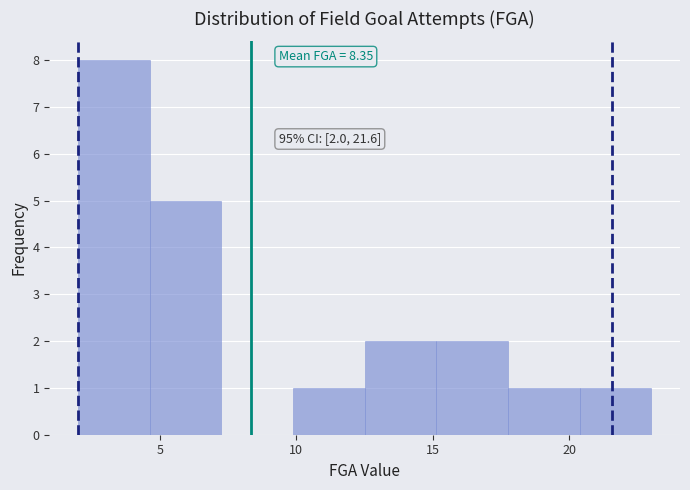

Over which range of the x-axis is the bar tallest?

2.0 to 4.5